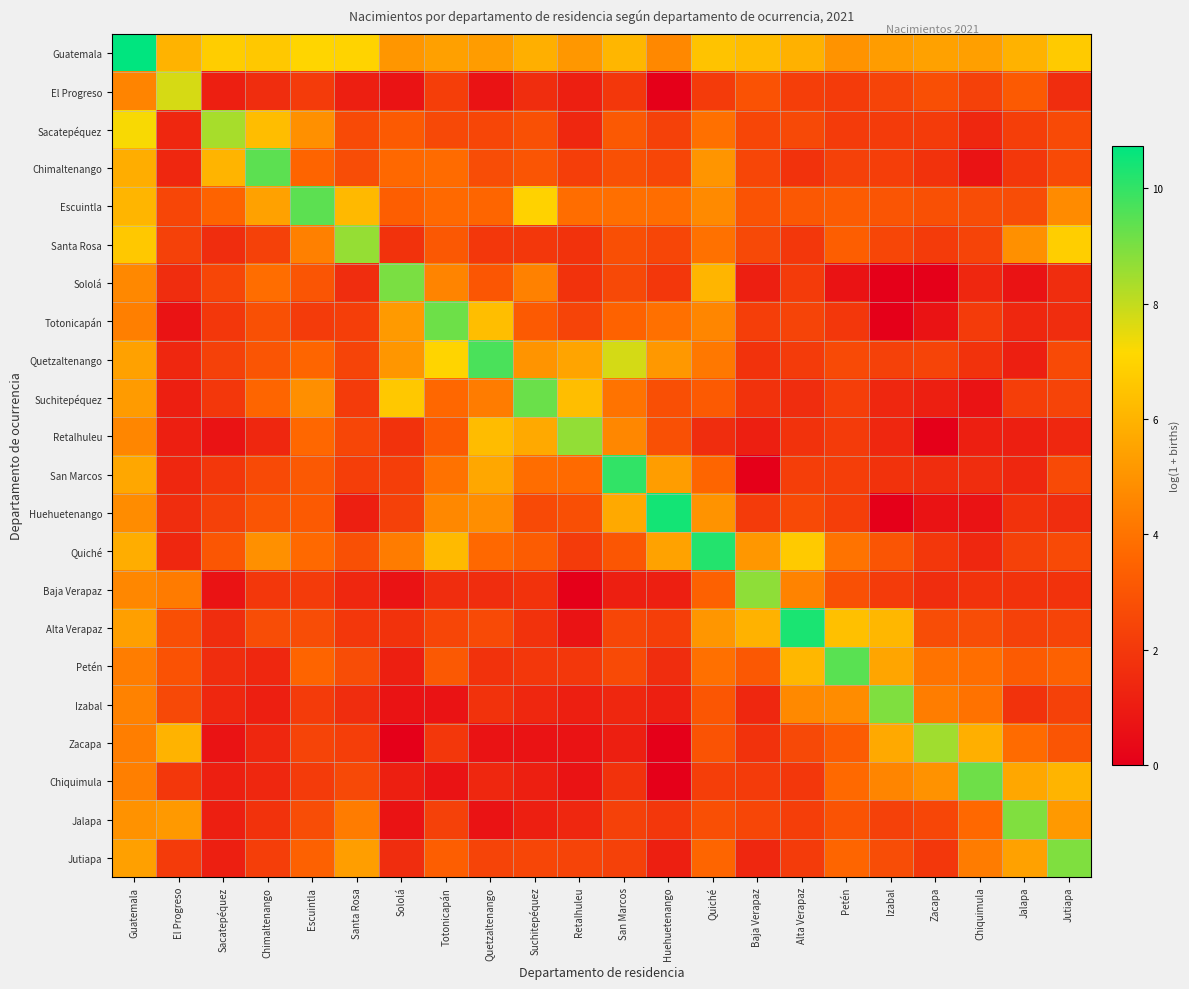

Count the number of categories in the chart.

22